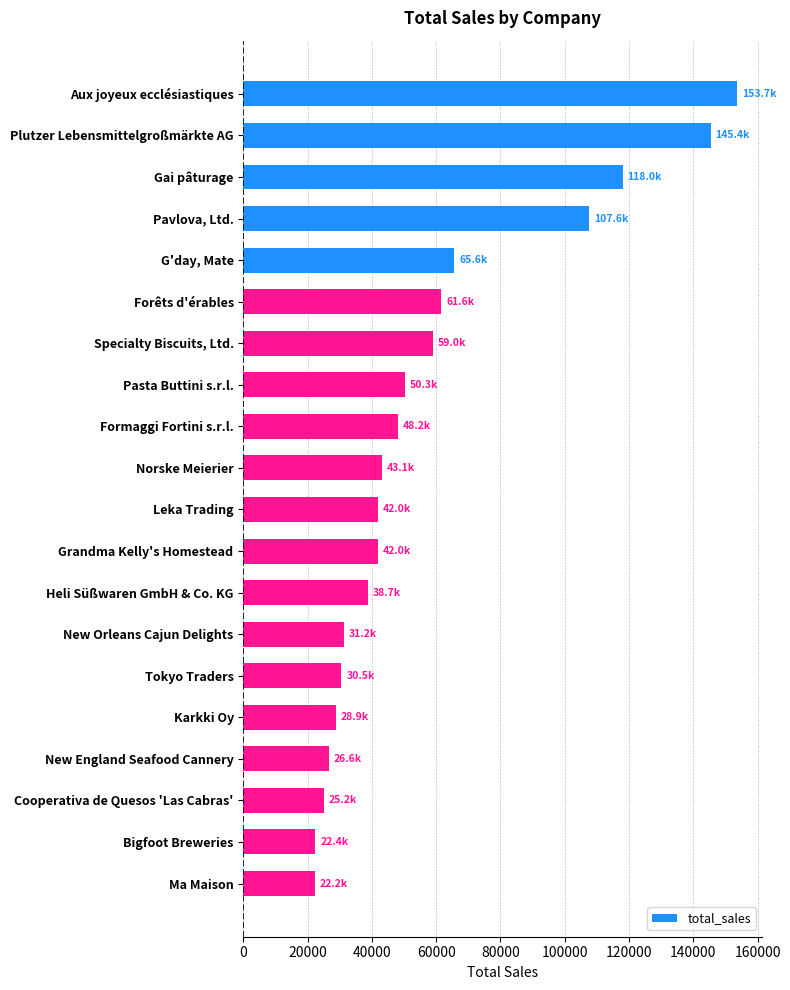

Where is the data nearest to the value 87922?

Pavlova, Ltd.